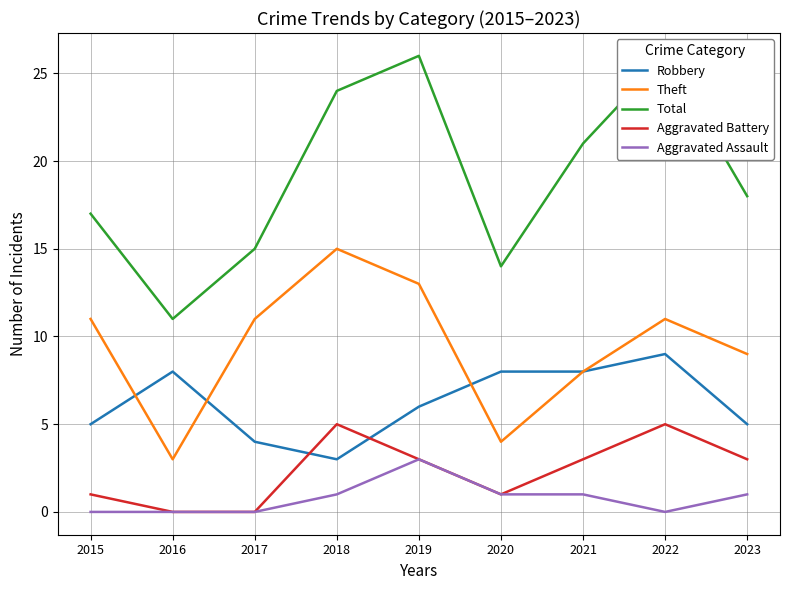

What is the difference between the highest and lowest values at 2021?

20